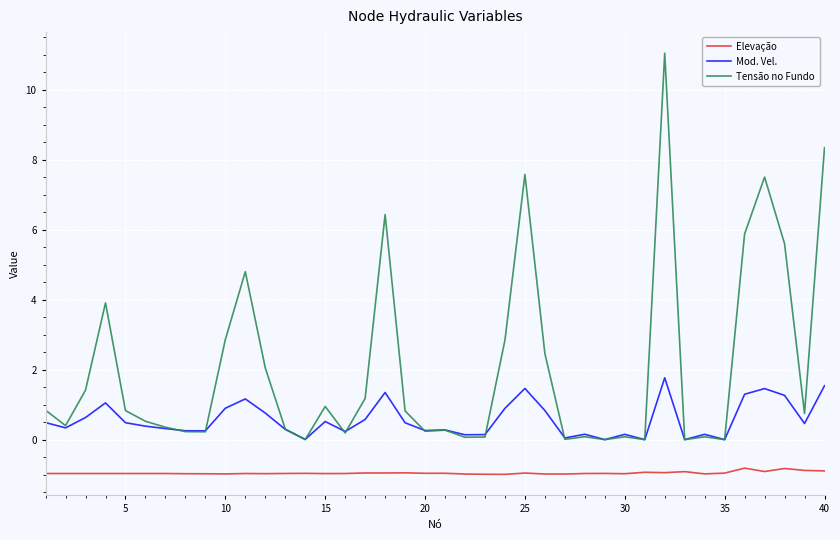

List the series in order of their peak value, highest first.

Tensão no Fundo, Mod. Vel., Elevação